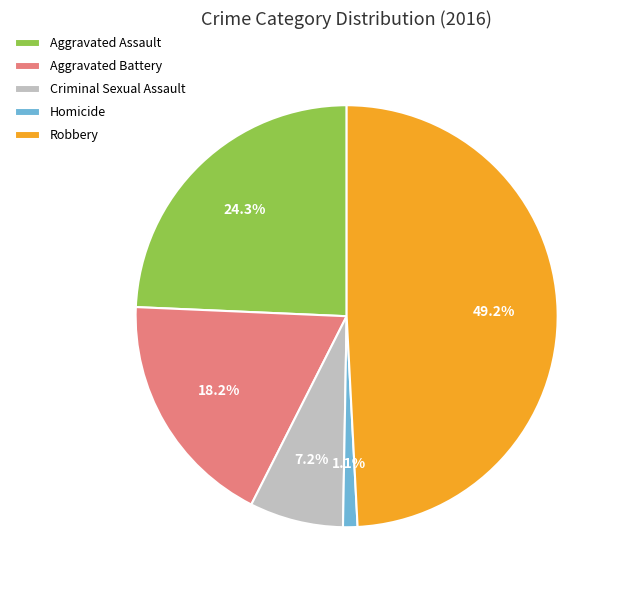

Is Aggravated Battery the majority of the pie?

No